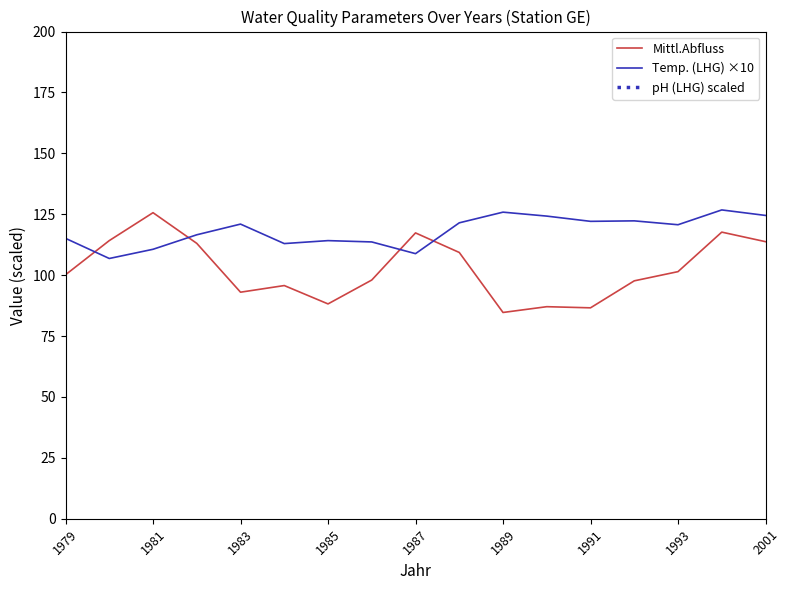

How many intersections are there between Temp. (LHG) ×10 and Mittl.Abfluss?

4